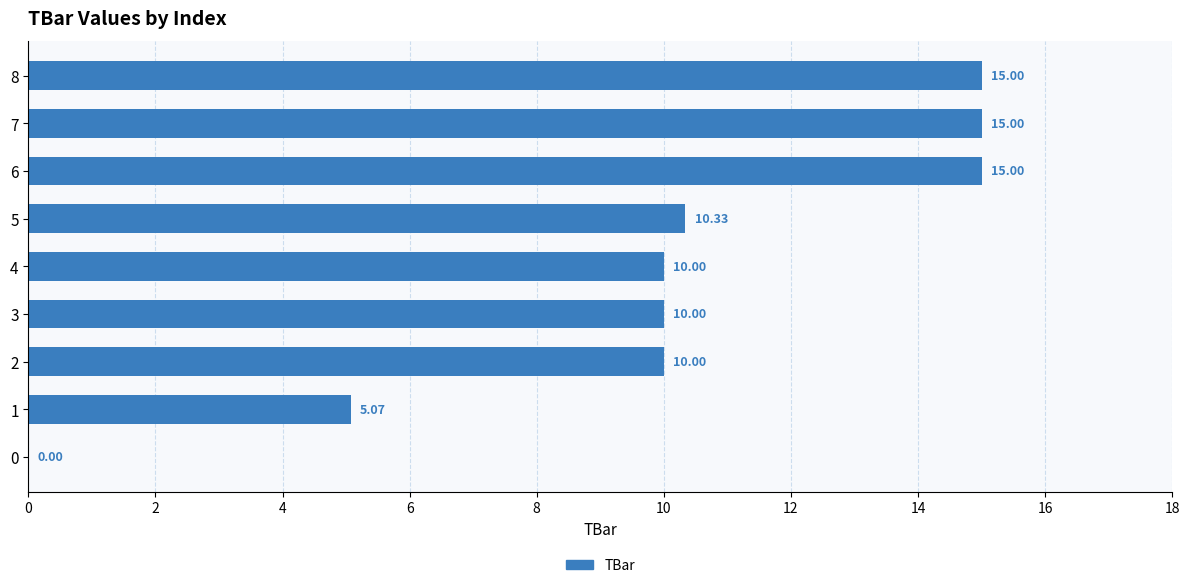

Count the number of categories in the chart.

9